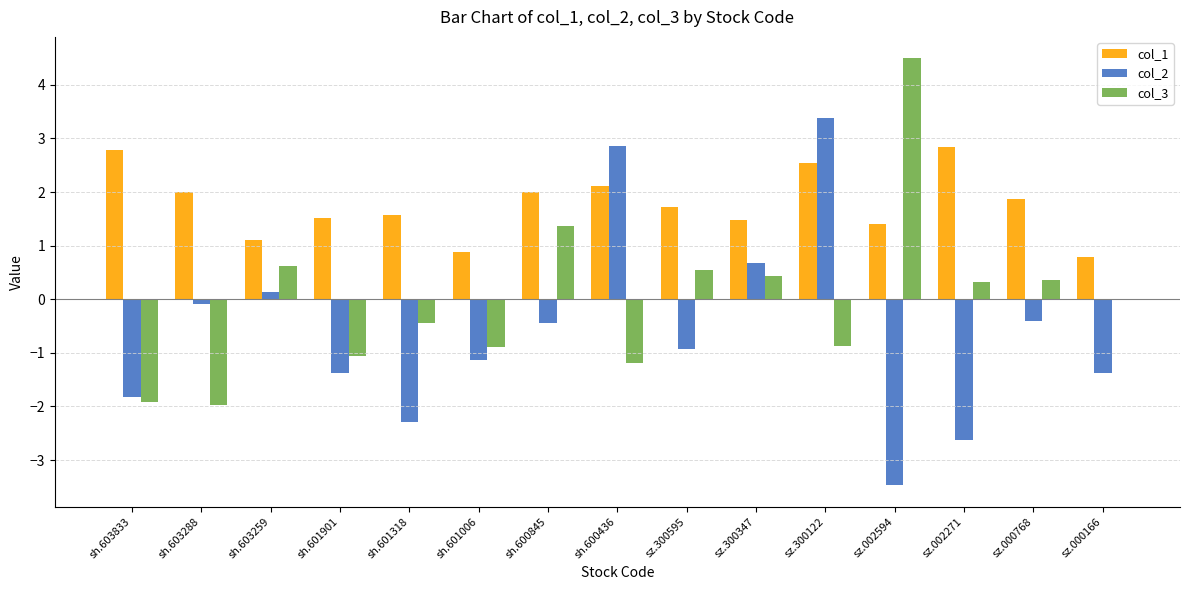

What is the sum of all col_1 values?

26.6